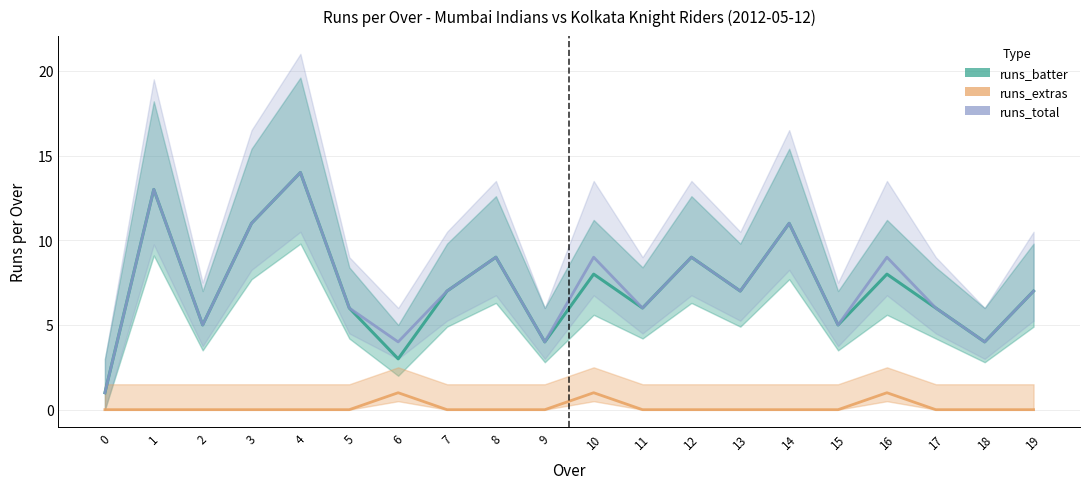

What is the difference between the runs_batter values at 11 and 12?

3